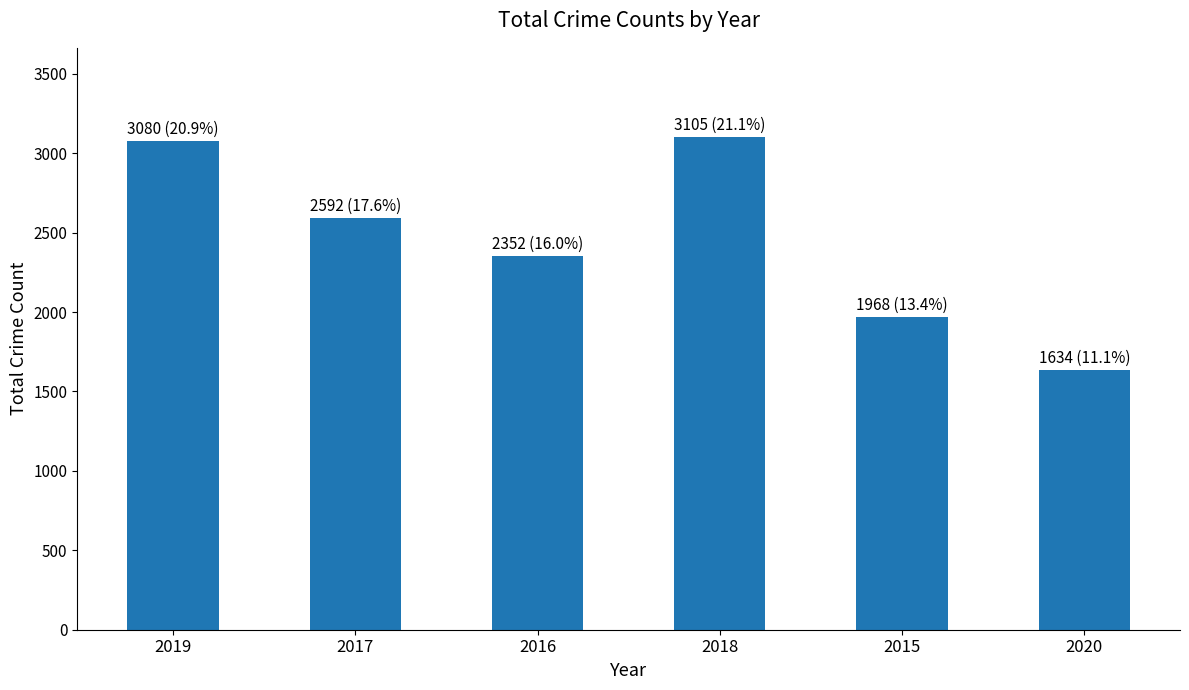

What is the smallest value displayed?

1634